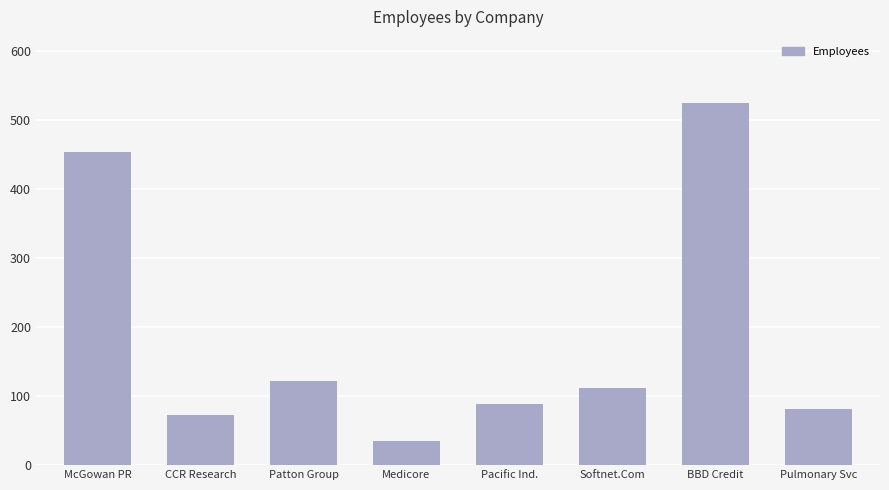

What is the approximate value at McGowan PR, to the nearest 5?

455